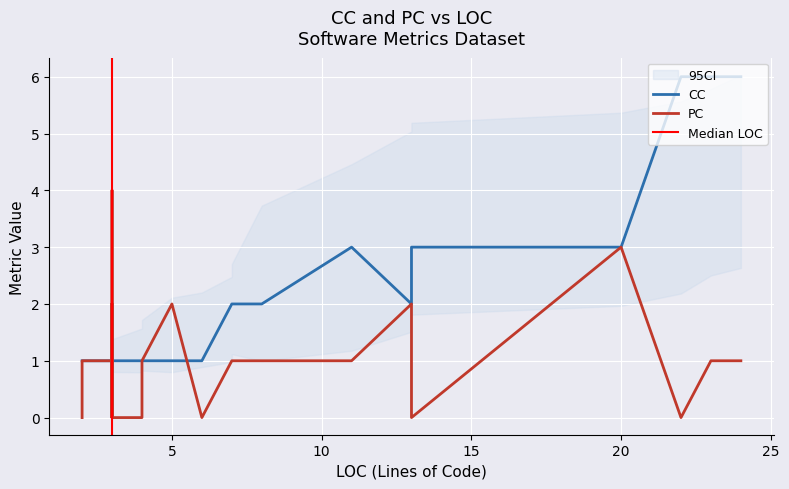

True or false: CC has a value of 1 at 5.

True